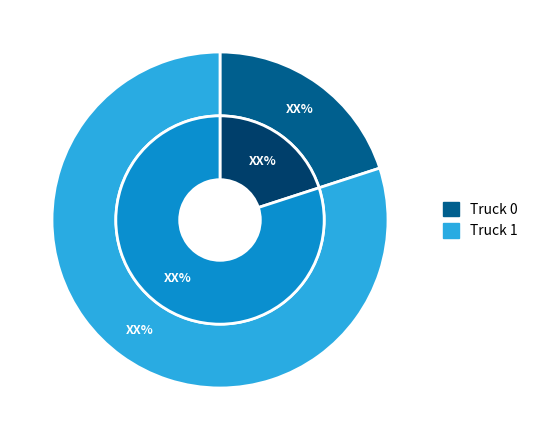

To the nearest percent, what portion does Truck 0 represent?

20%